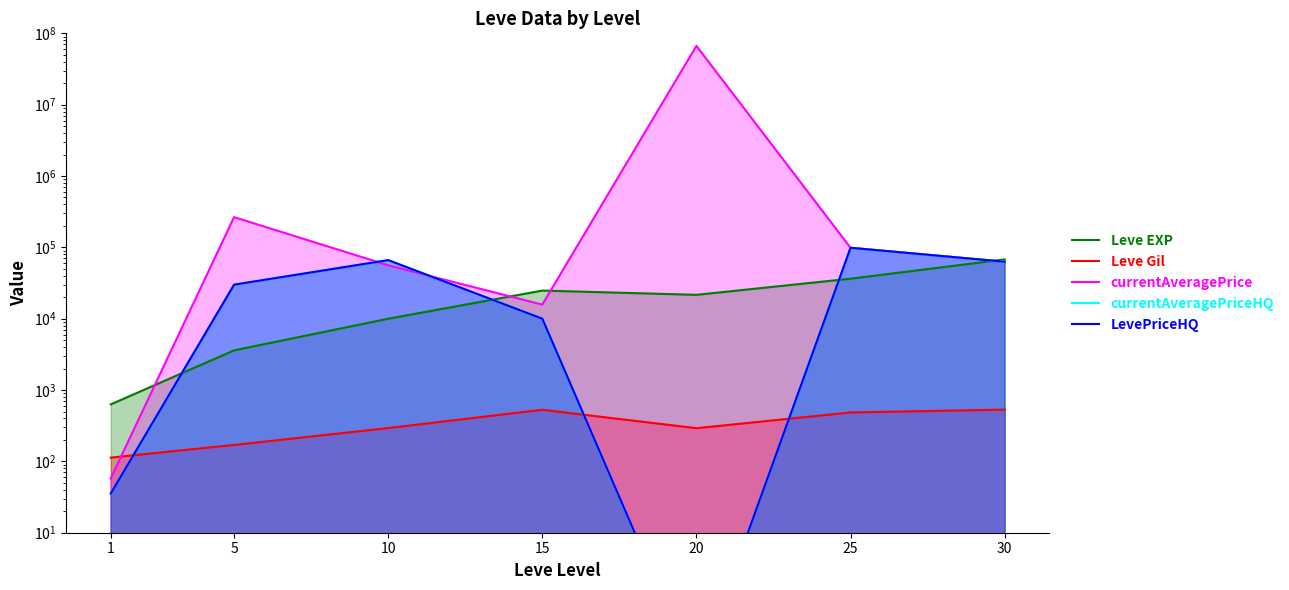

Which category has the lowest value in the currentAveragePrice series?

1